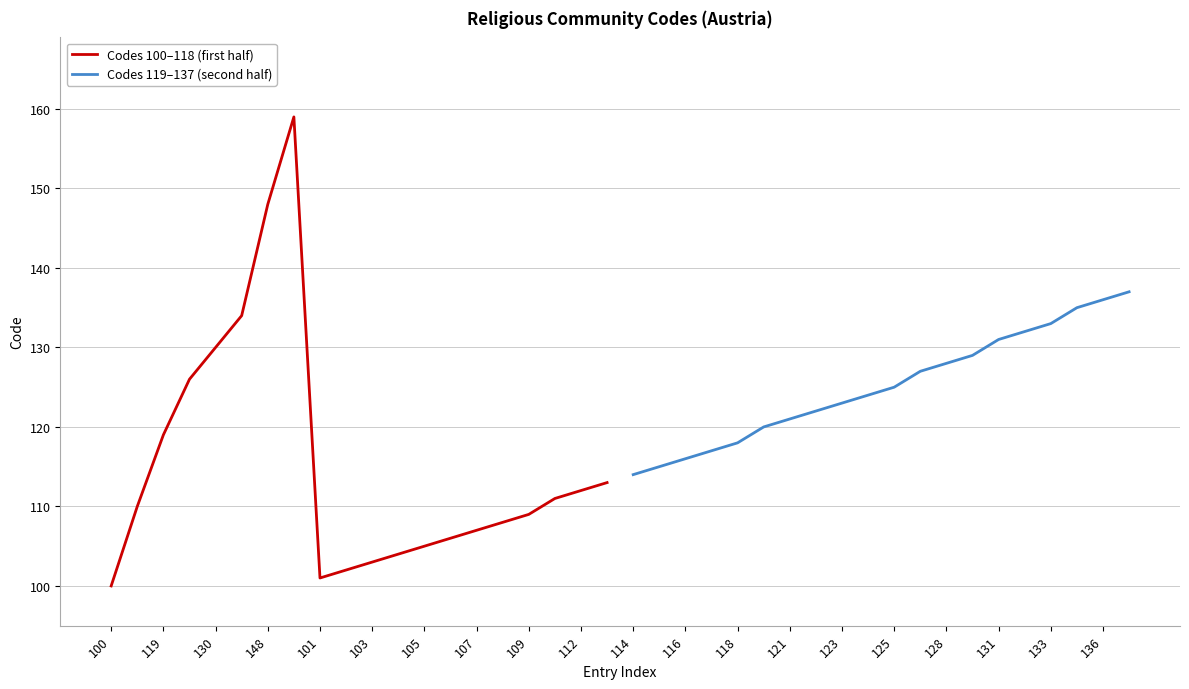

True or false: Codes 100–118 (first half) has a value of 39 at 112.

False